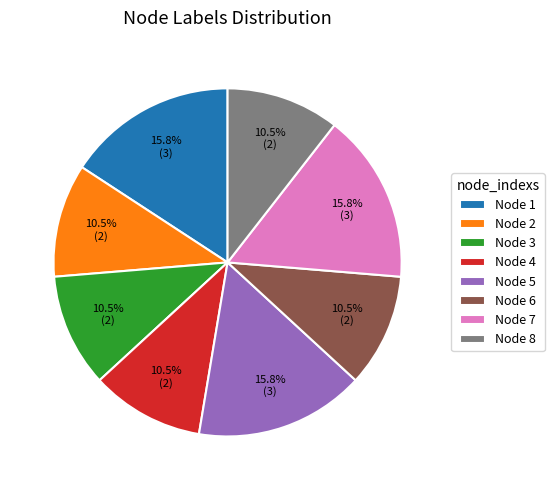

To the nearest percent, what is the average slice percentage?

12%